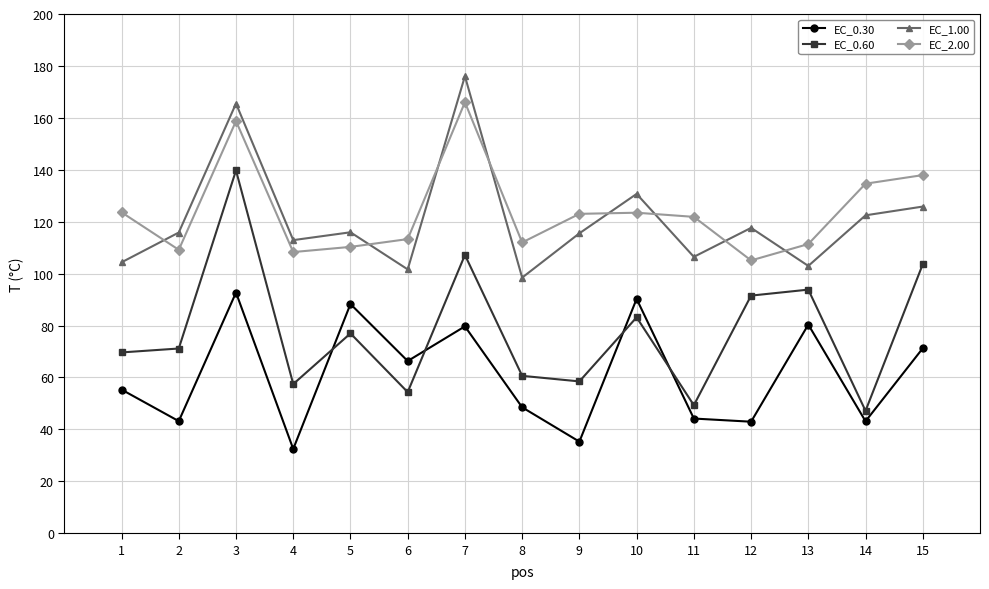

How many distinct data groups are displayed?

4